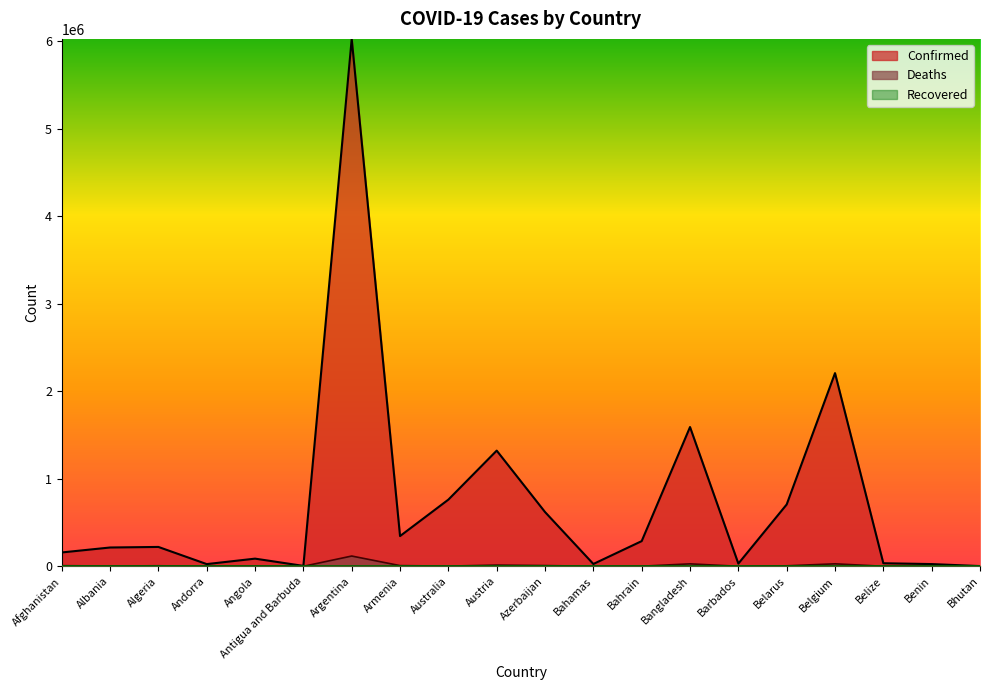

At which label does Confirmed reach its peak?

Argentina